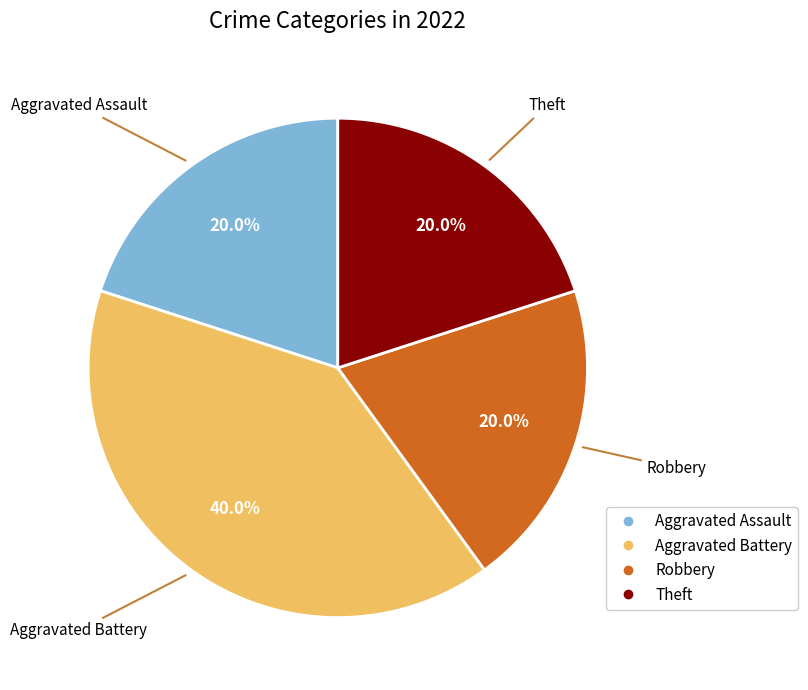

Is it true that Theft is 20% of the pie?

True